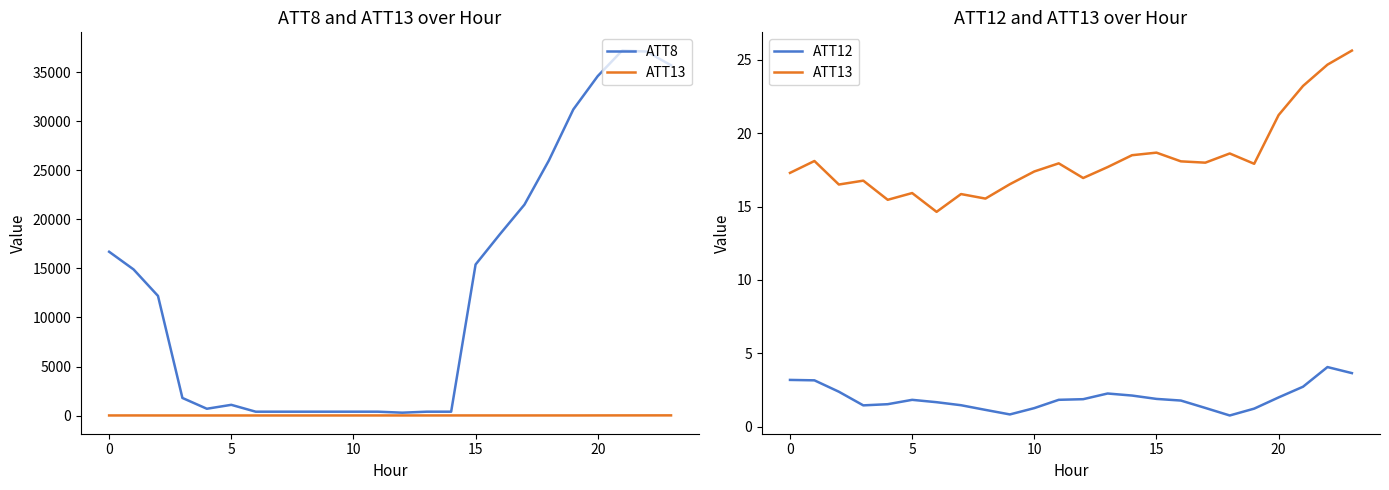

What is the approximate value of ATT8 at 14?

400.0